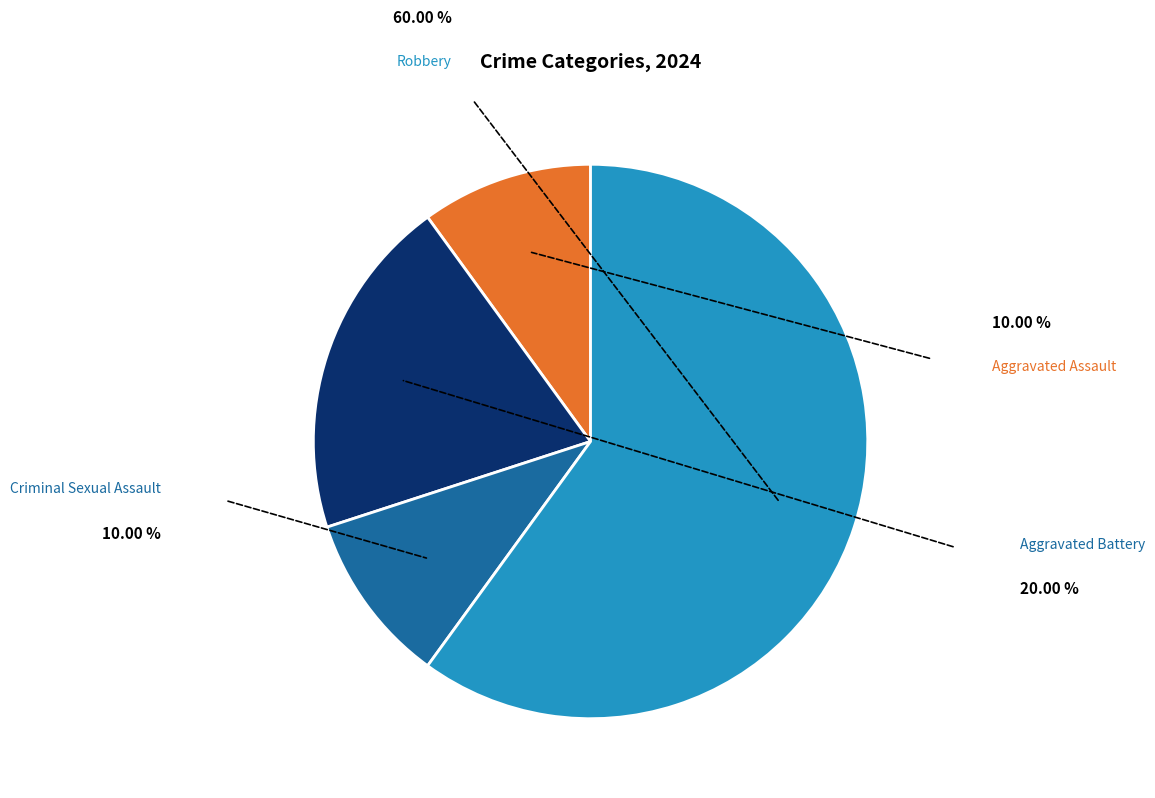

Is there any slice that represents more than half of the pie?

Yes